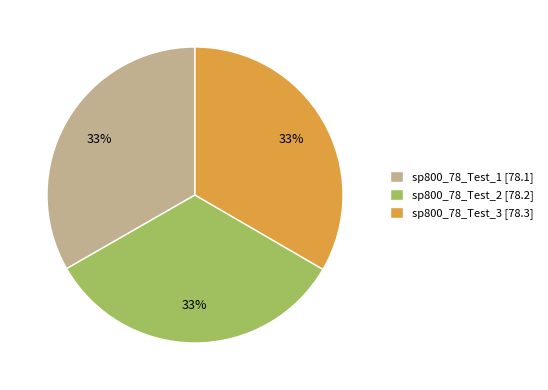

Is the sum of sp800_78_Test_3 [78.3] and sp800_78_Test_1 [78.1] greater than half?

Yes